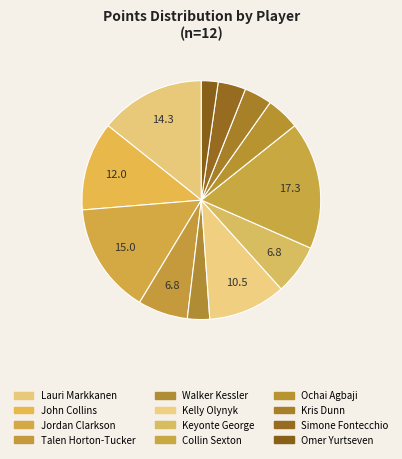

To the nearest percent, what percentage of the pie is Kelly Olynyk?

11%